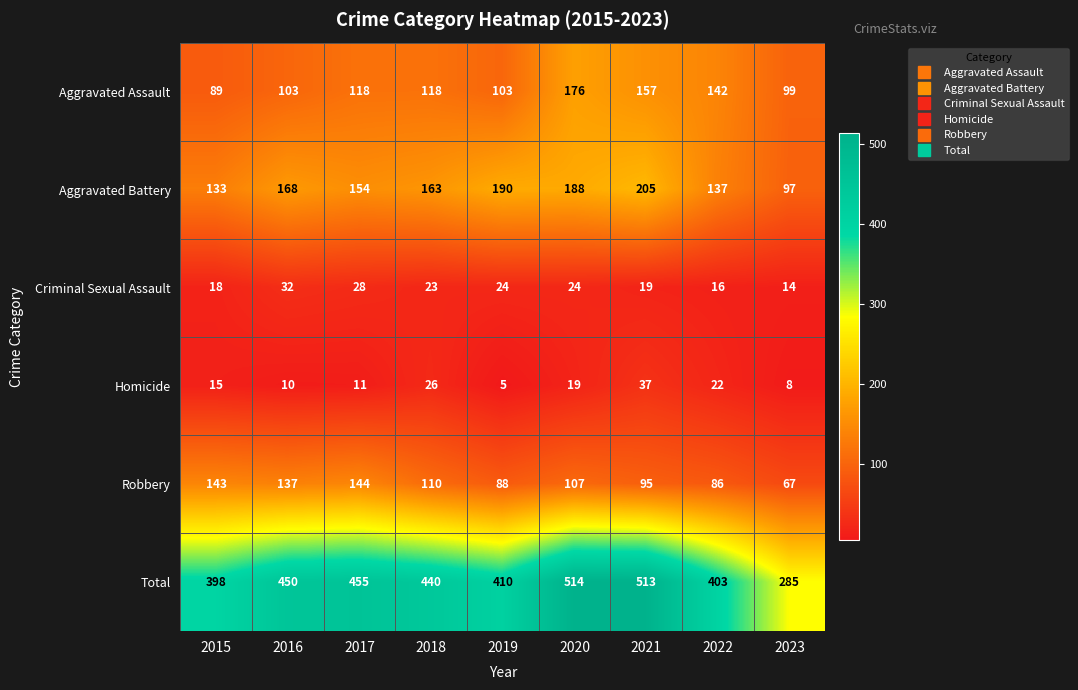

The Aggravated Assault series shows 157 at 2021. True or false?

True